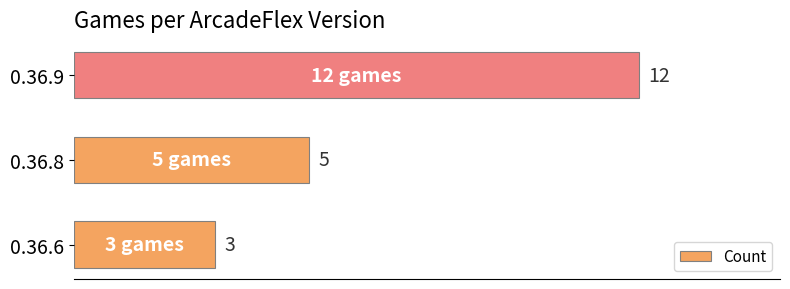

What is the difference between the maximum and minimum values?

9